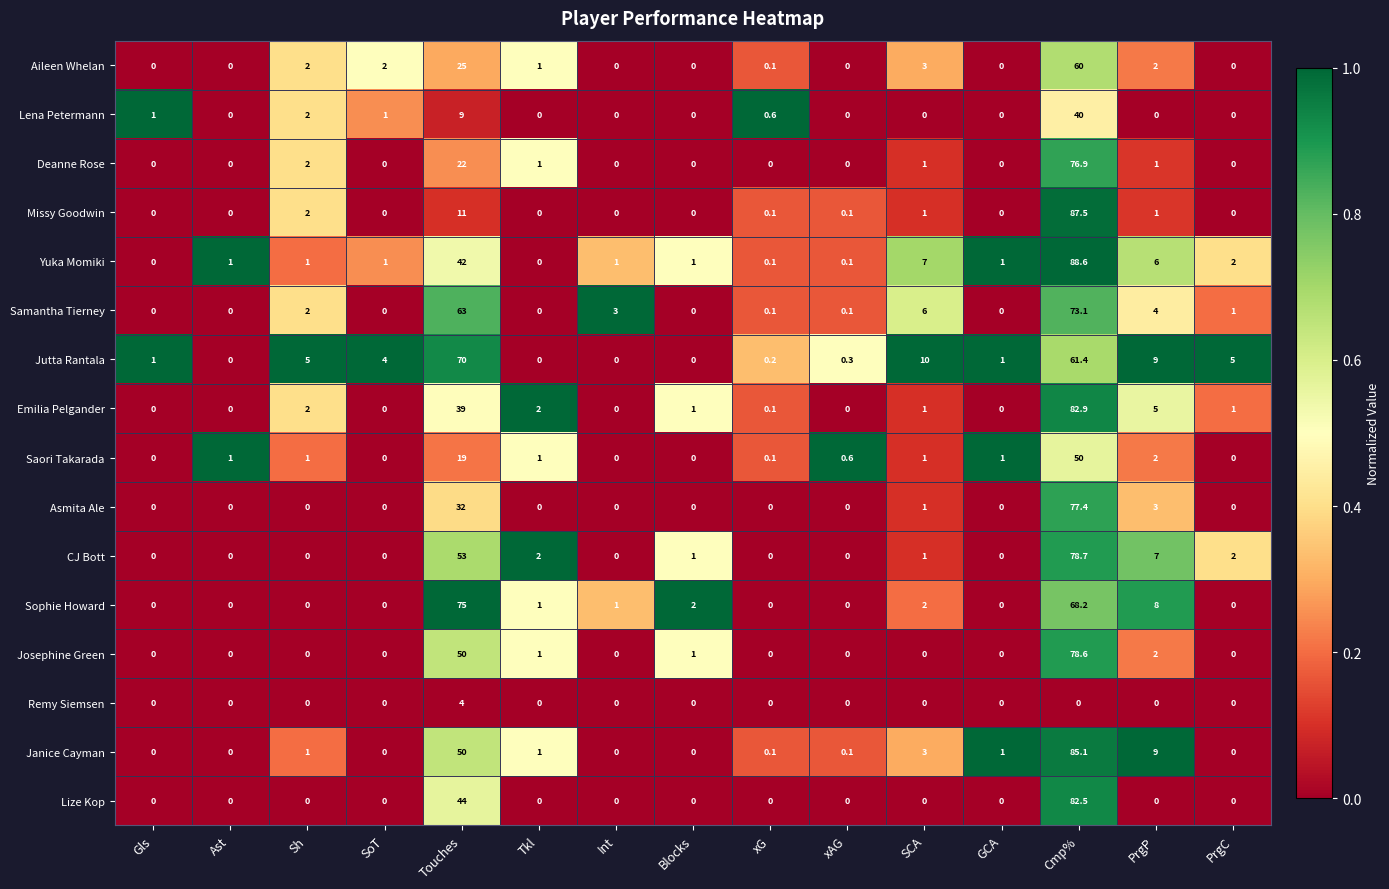

What is the greatest value displayed?

88.6